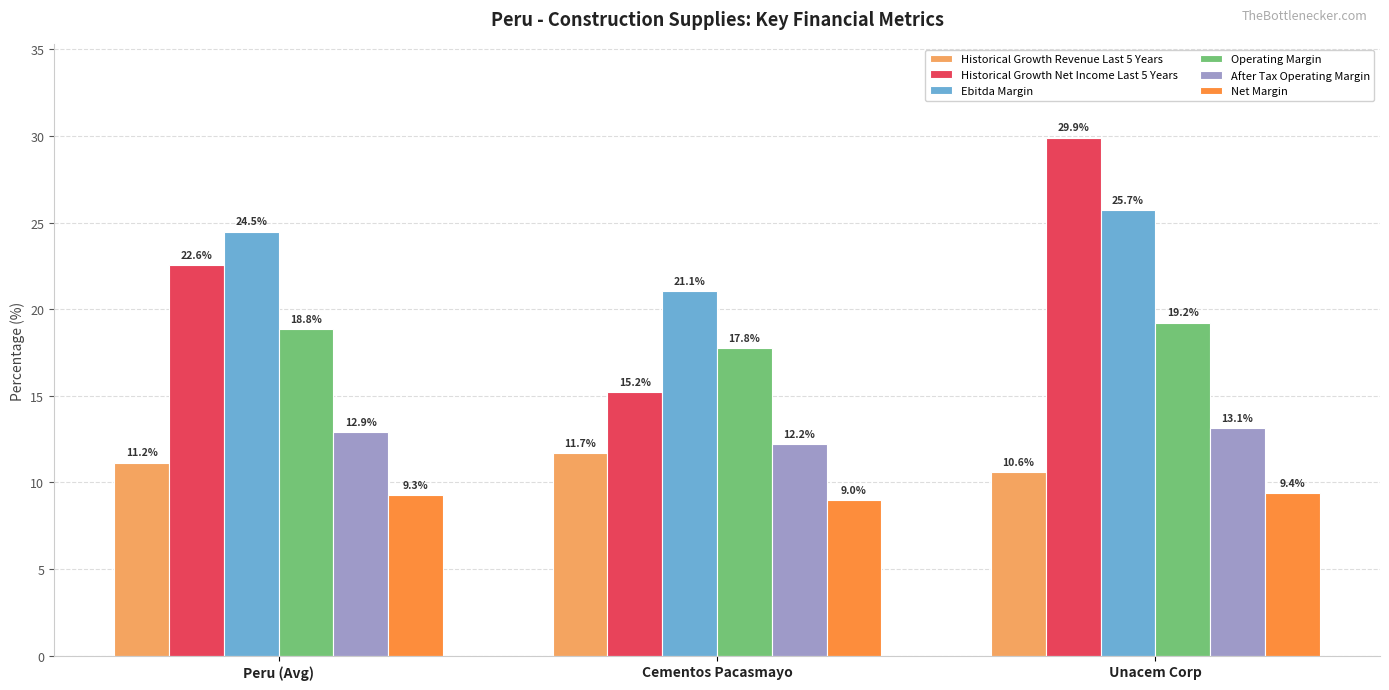

What is the label of the 2nd bar from the right?

Cementos Pacasmayo